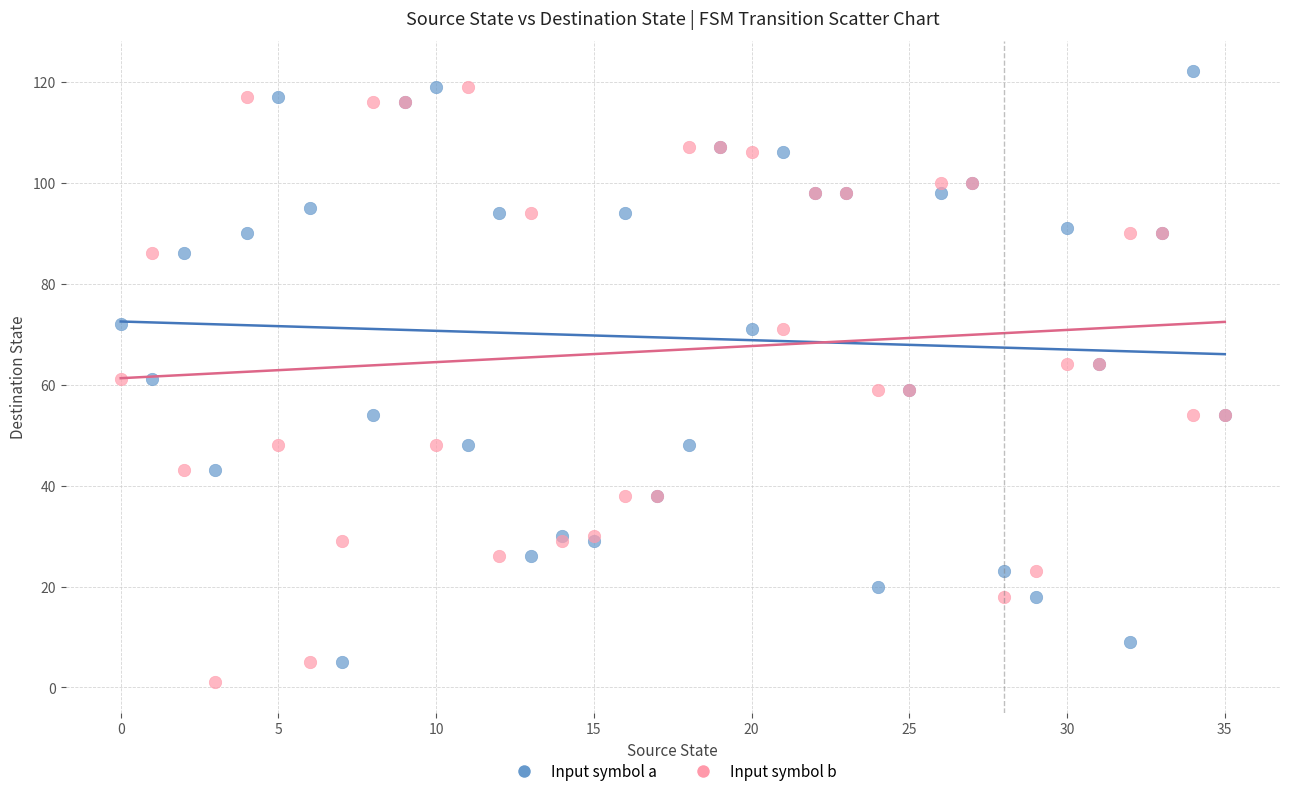

Which series contains the highest Y value?

Input symbol a